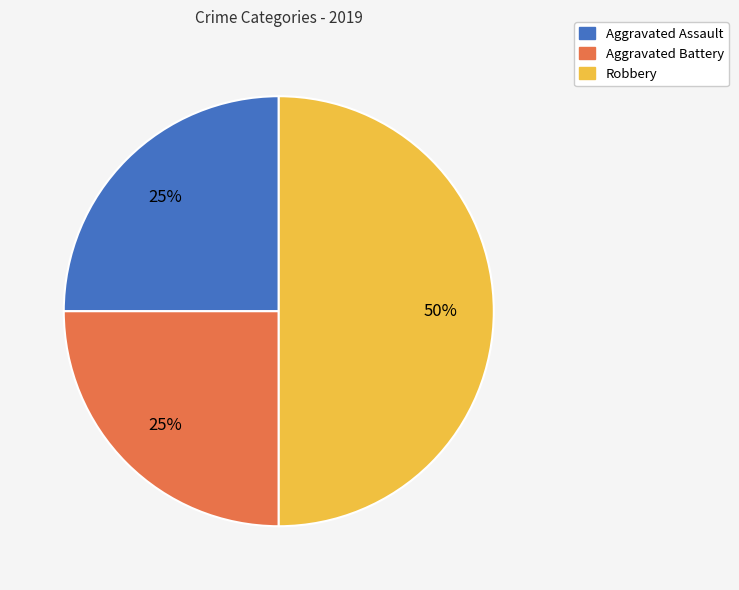

The Robbery slice represents 57% of the pie. True or false?

False